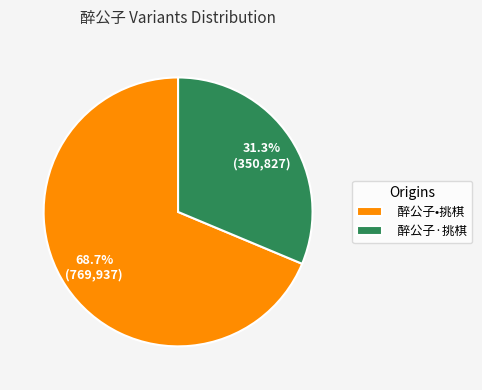

To the nearest percent, what is the combined percentage of 醉公子•挑棋 and 醉公子·挑棋?

100%